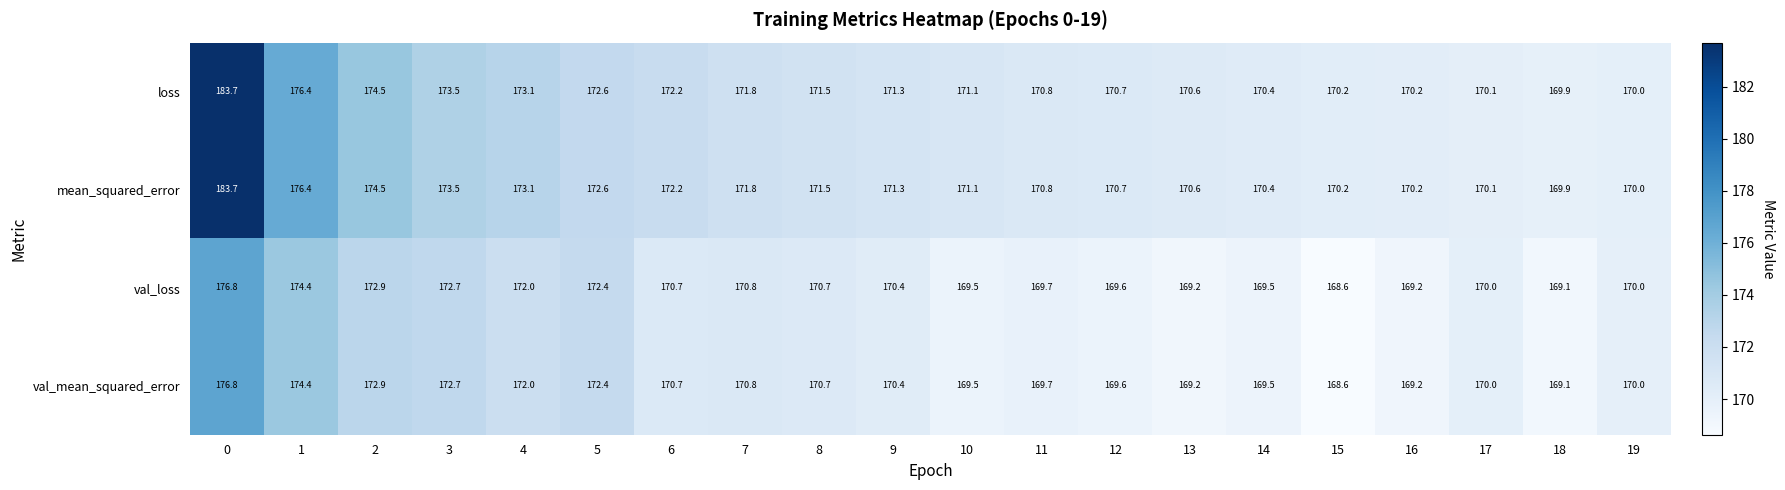

What is the maximum value shown in the chart?

183.7